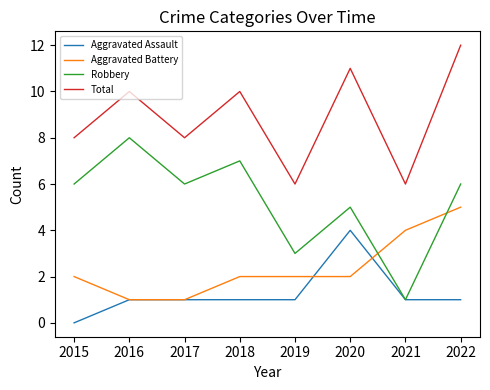

At which category is the sum across all series the highest?

2022